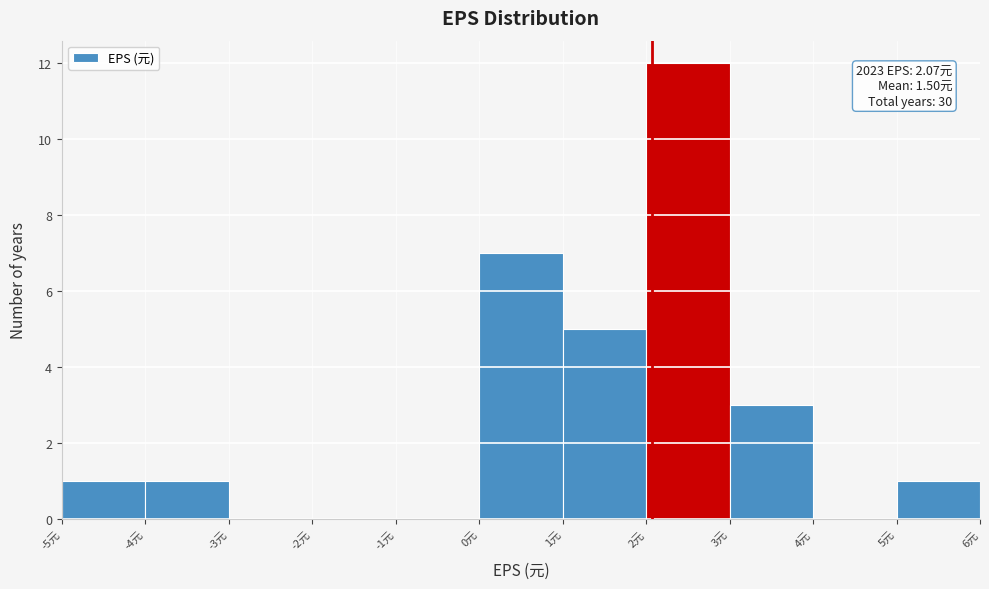

Which range on the x-axis has the tallest bar?

2 to 3